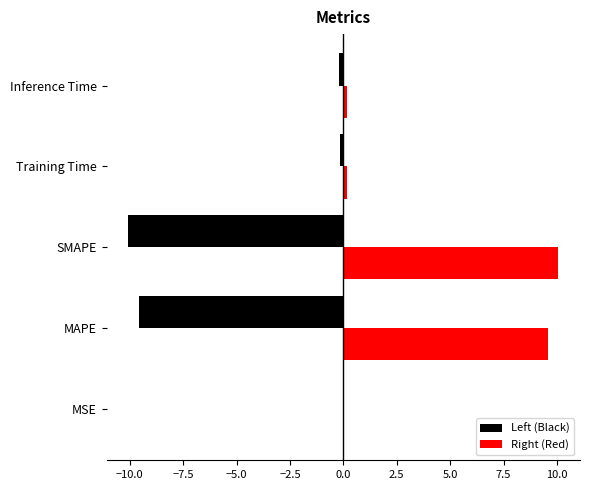

Which series has the largest total across all categories?

Right (Red)